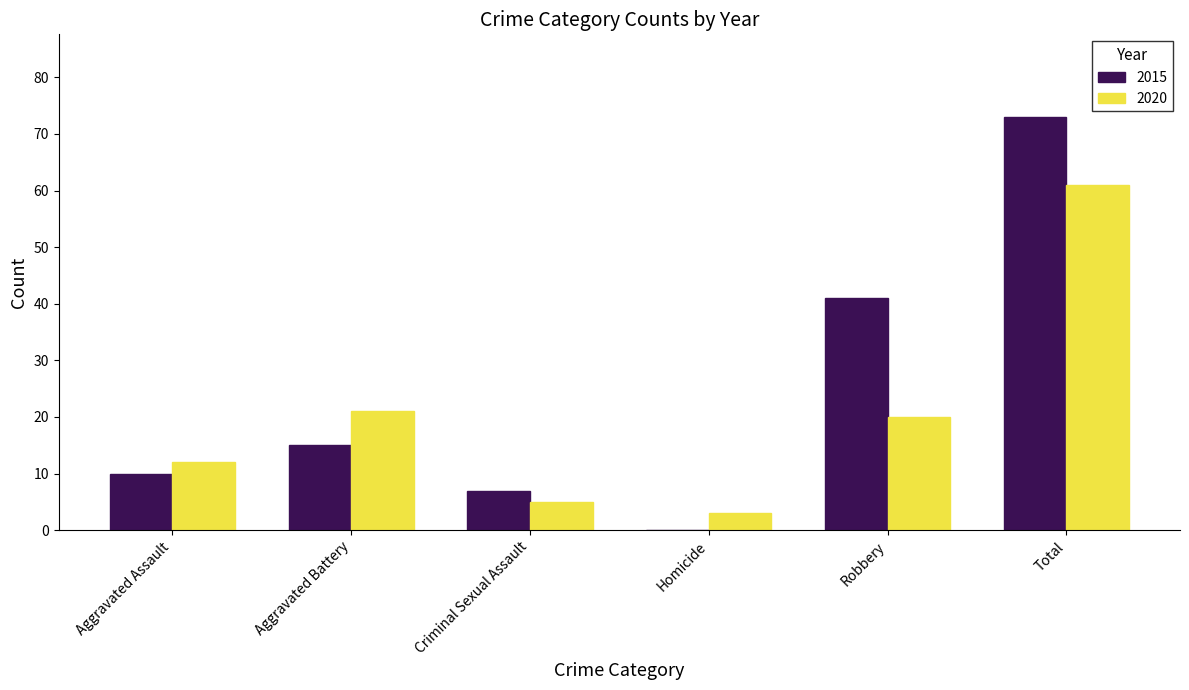

True or false: 2020 has a value of 3 at Homicide.

True